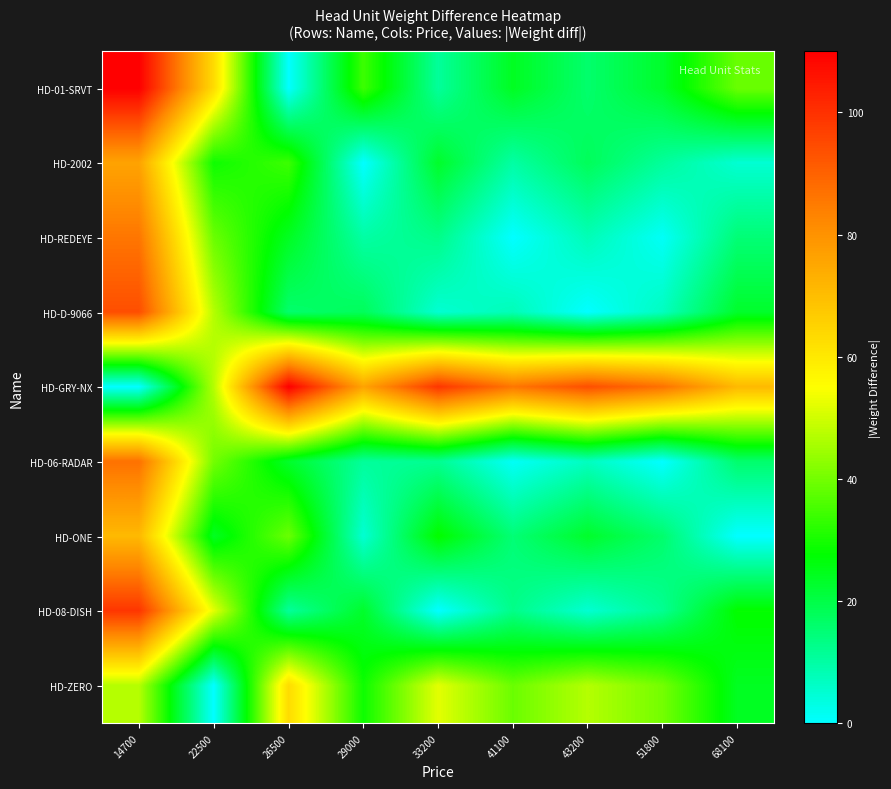

At which category is the sum across all series the highest?

14700